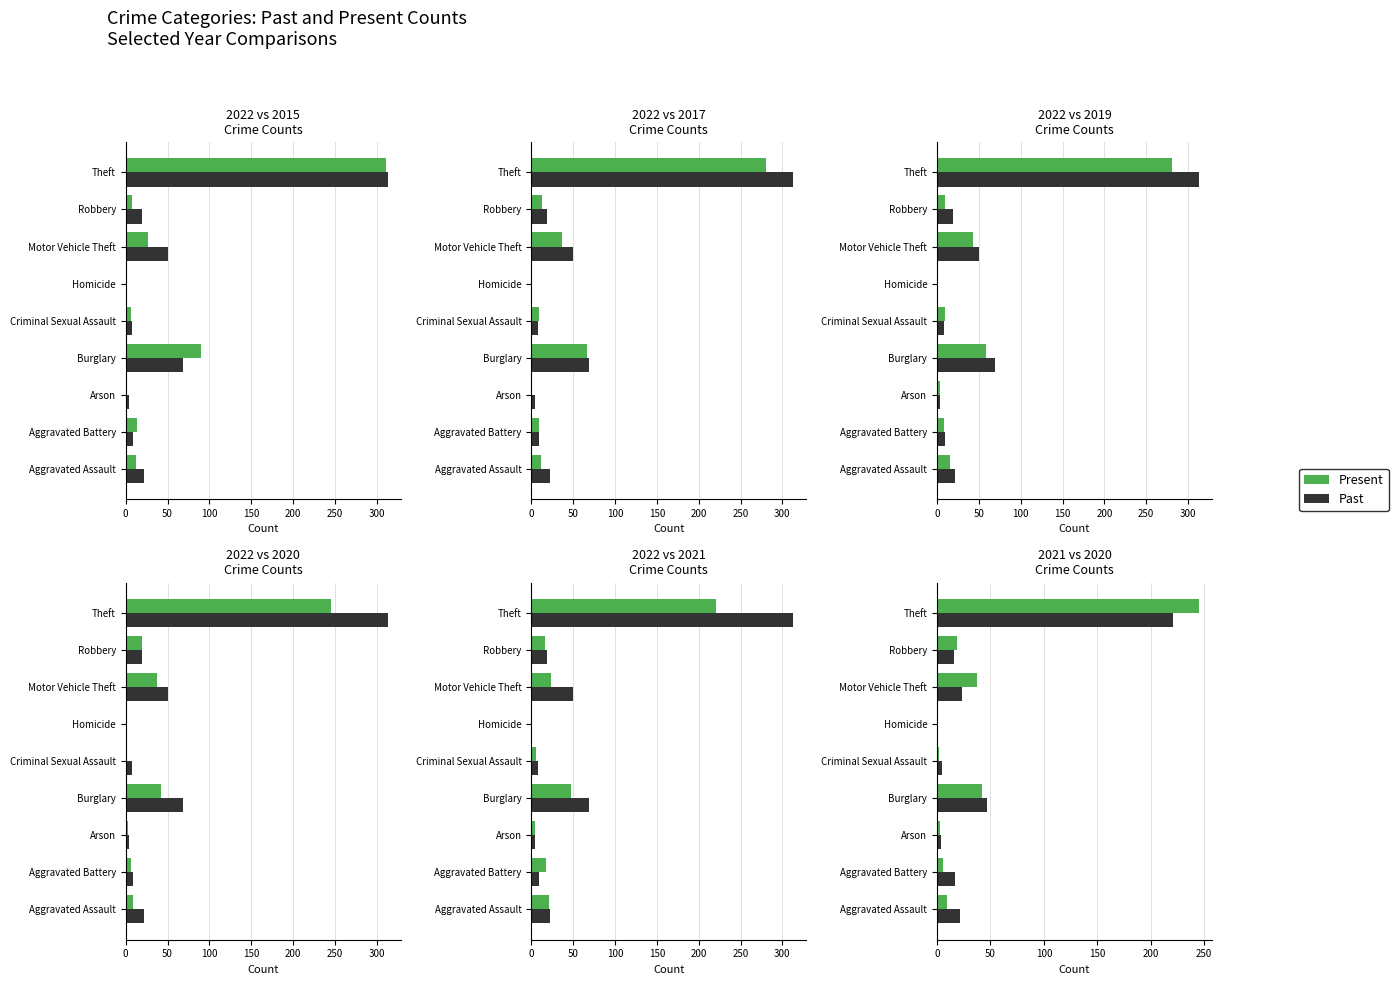

Are the bars horizontal?

Yes